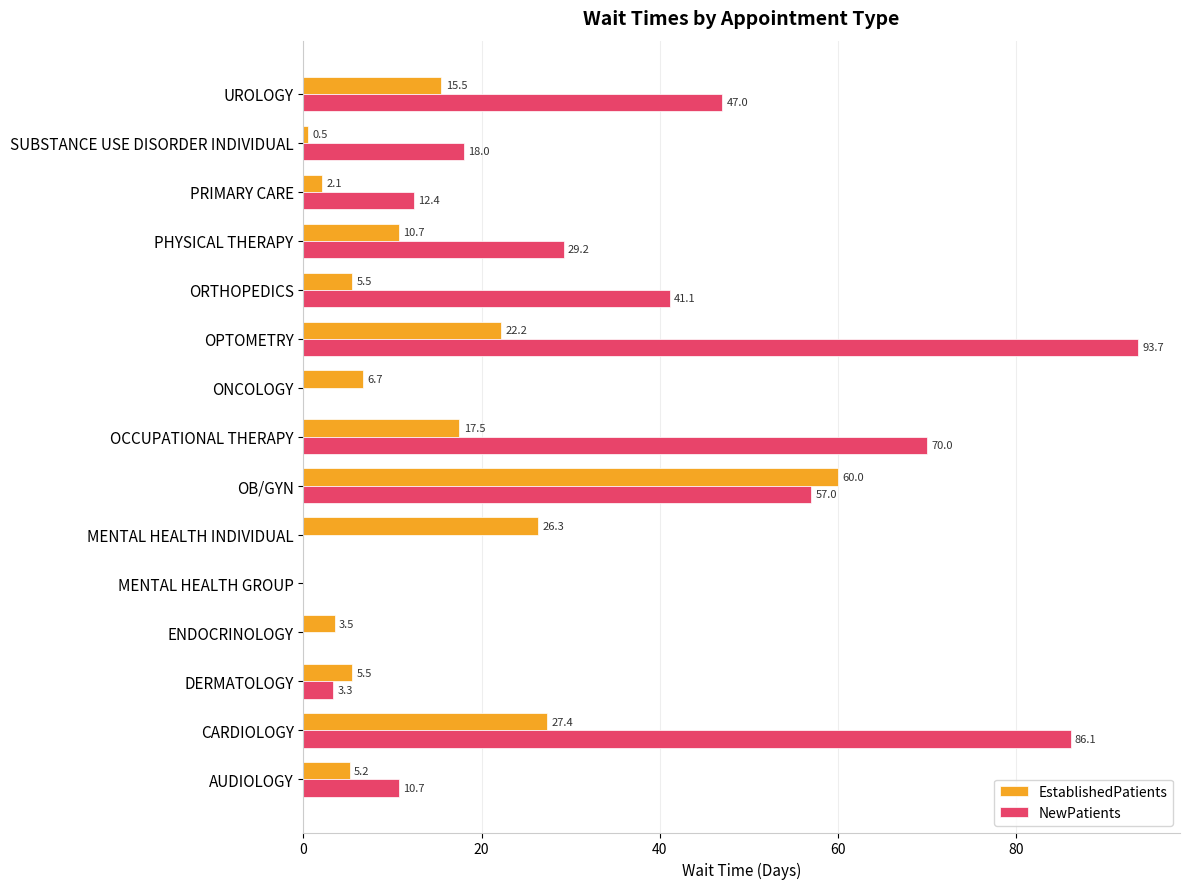

Which series changed the most between CARDIOLOGY and PHYSICAL THERAPY?

NewPatients